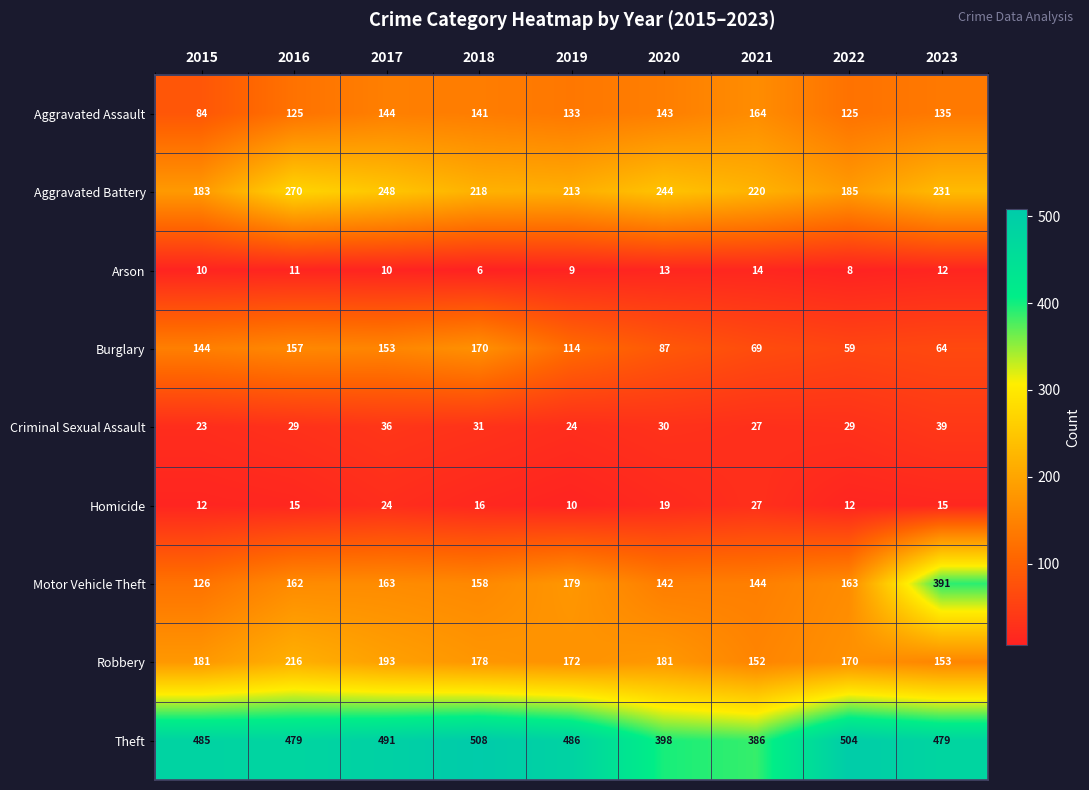

How many categories are shown in the chart?

9